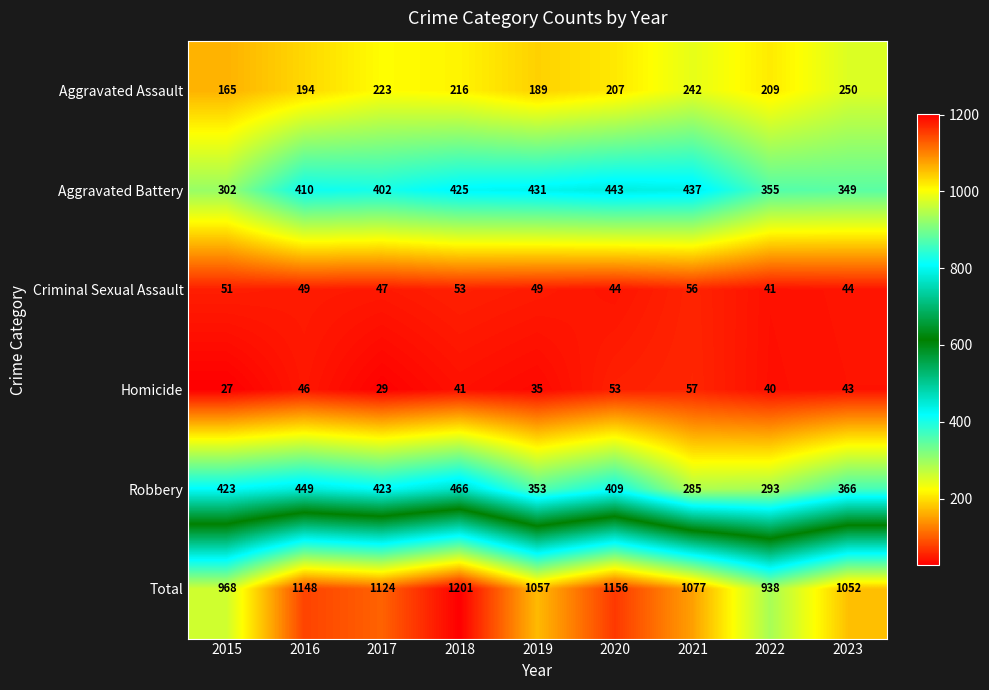

Where does the Homicide series first go above 41?

2016